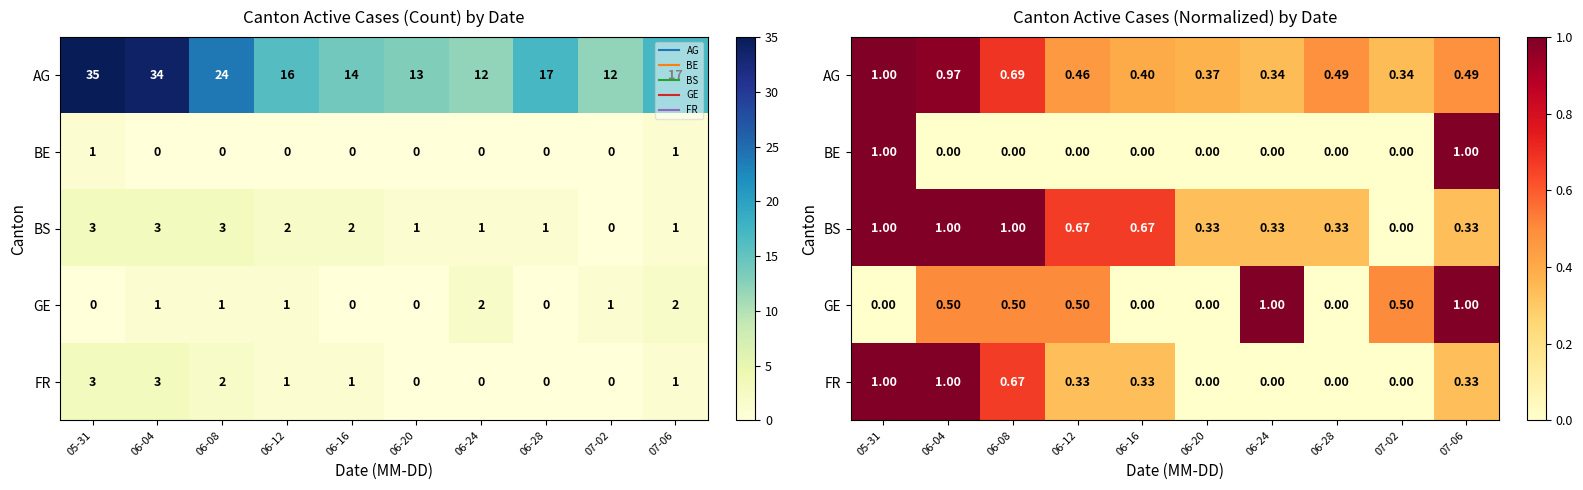

What is the sum of the BS values at 06-28 and 06-08?

1.3